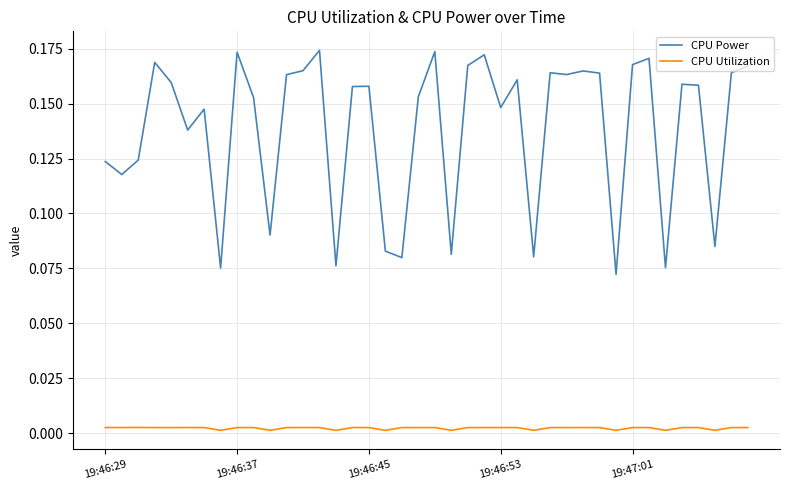

Which series has the largest range (max minus min)?

CPU Power